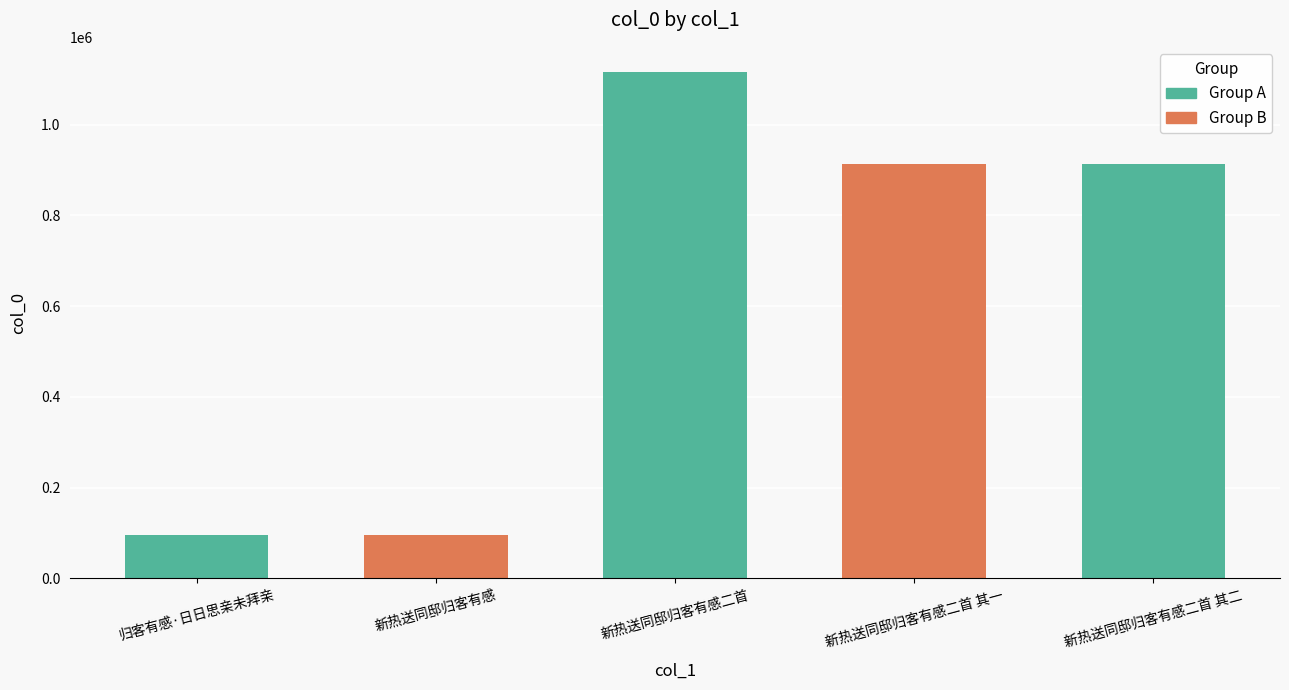

What is the label of the 4th bar from the right?

新热送同邸归客有感